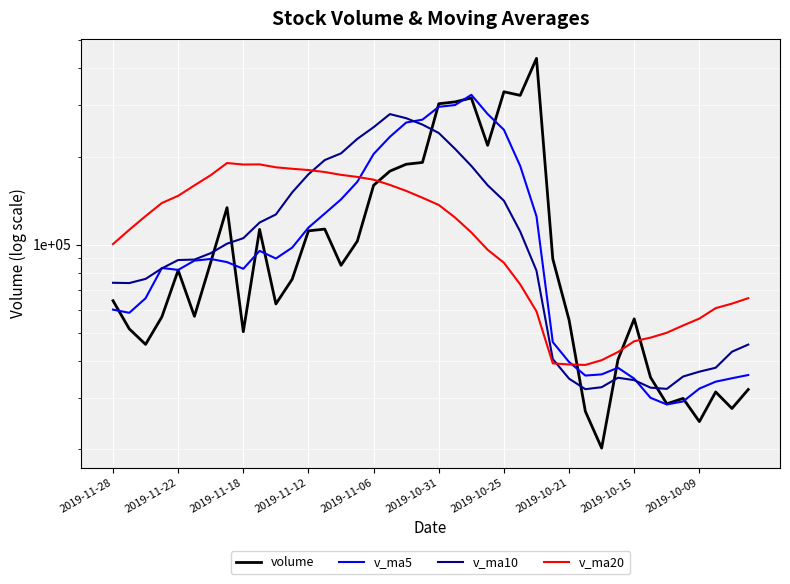

What is the minimum value shown in the chart?

20170.6